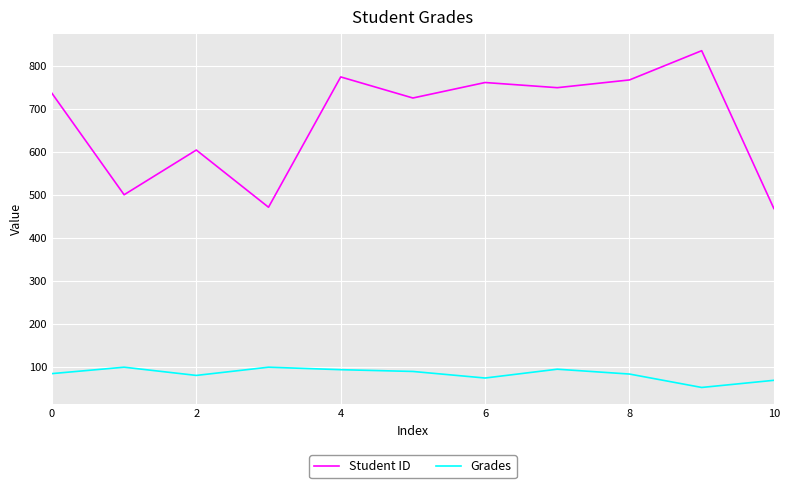

Rank the series by their average value, from lowest to highest.

Grades, Student ID